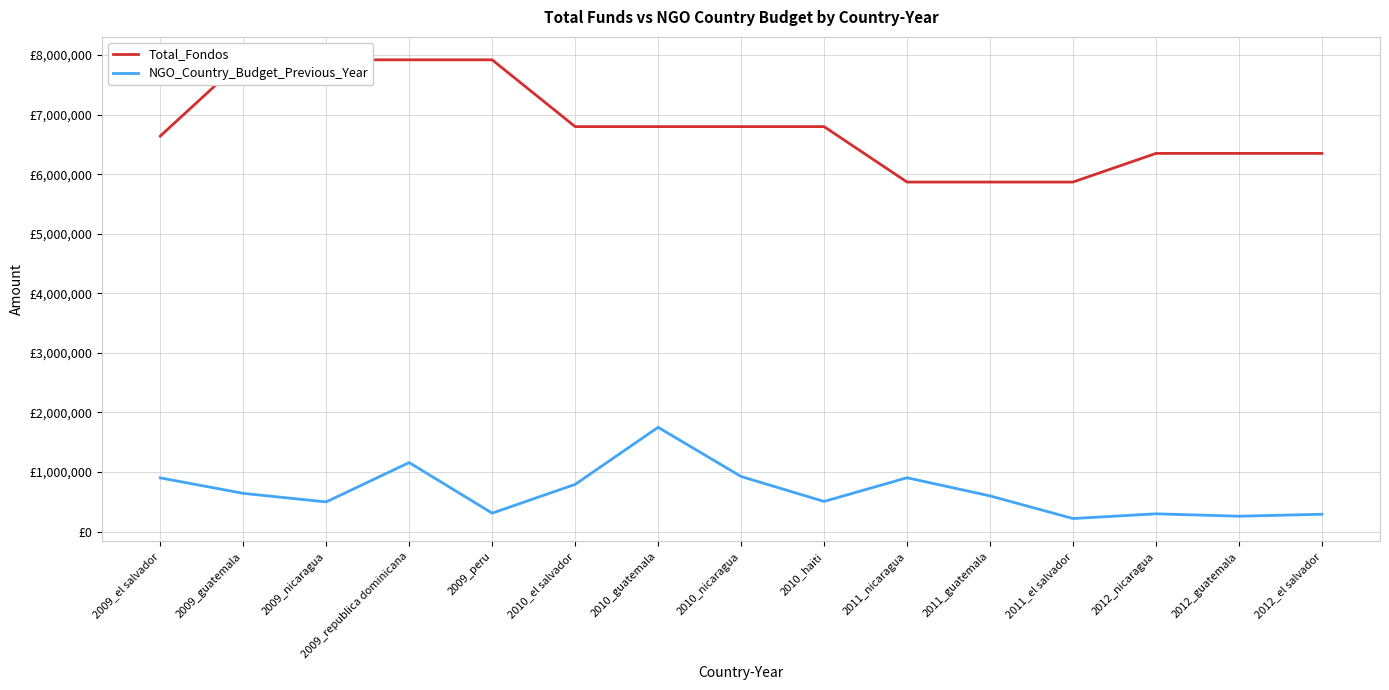

Is it true that NGO_Country_Budget_Previous_Year equals 598168.0 at 2011_guatemala?

True